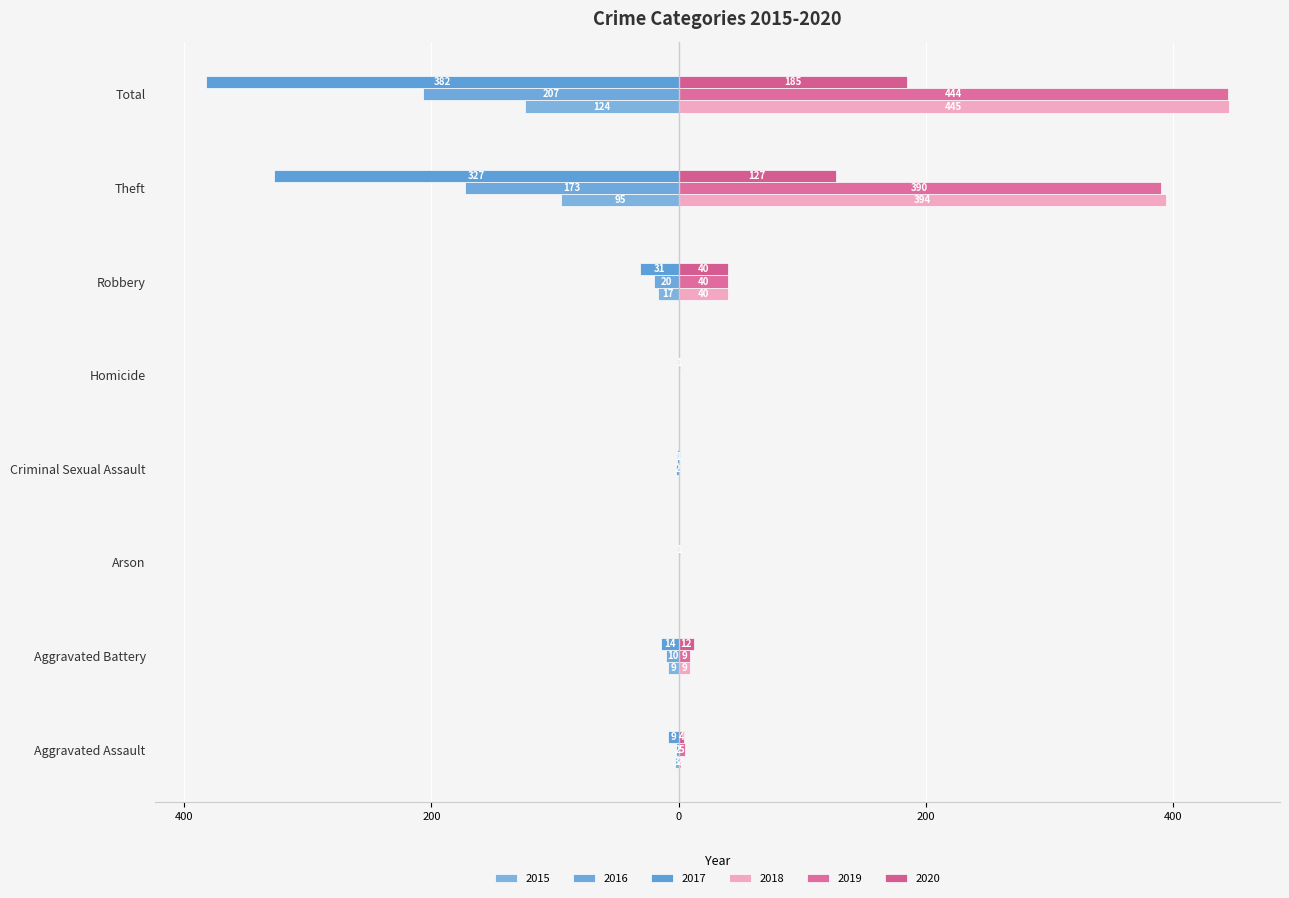

How many data points in 2017 are above -9?

3